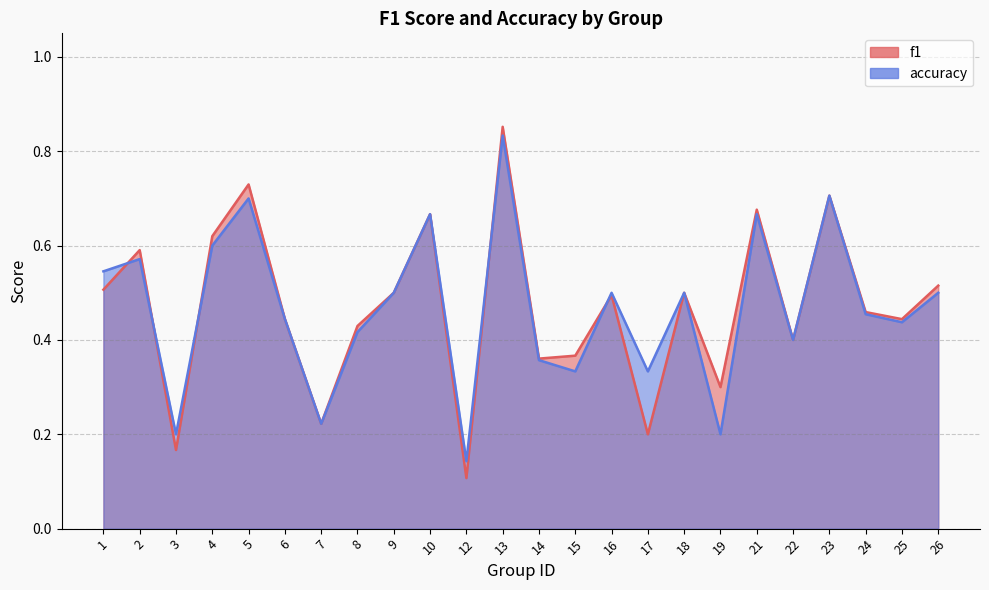

Where do accuracy and f1 first cross each other?

1 and 2